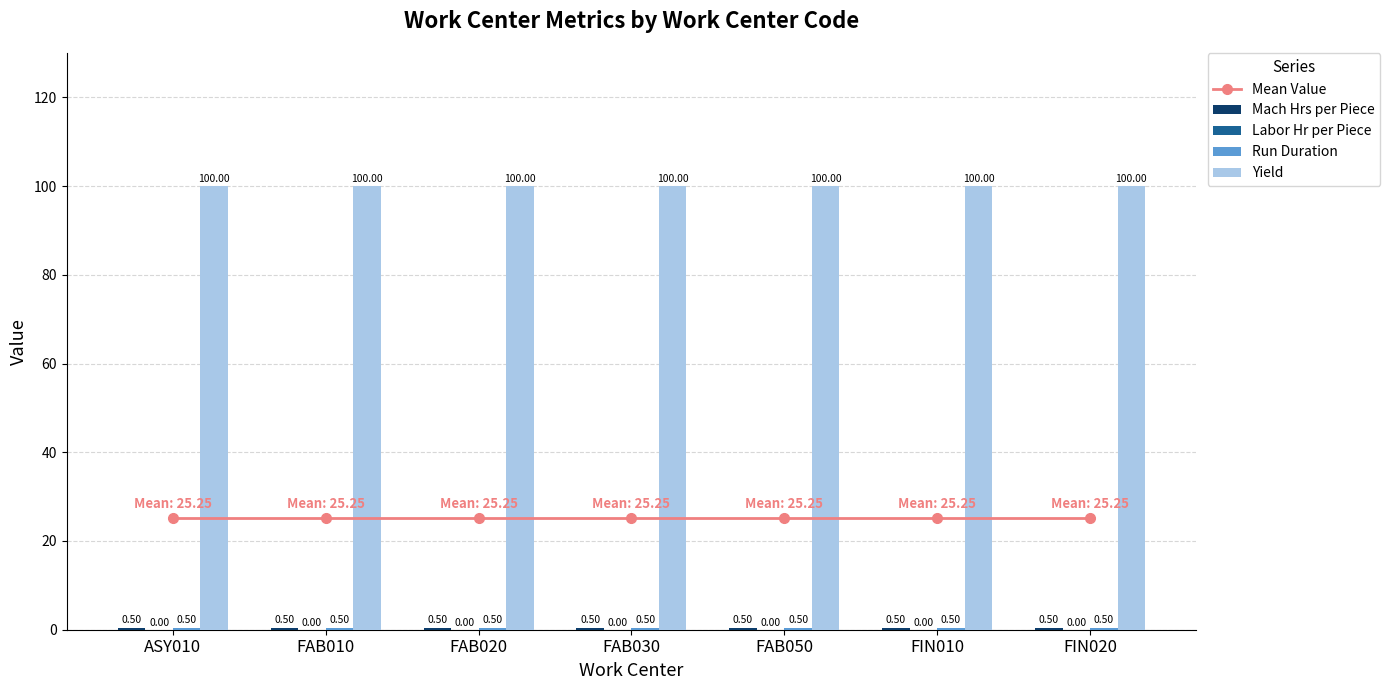

The value of Mach Hrs per Piece at FIN010 is 0.5. True or false?

True